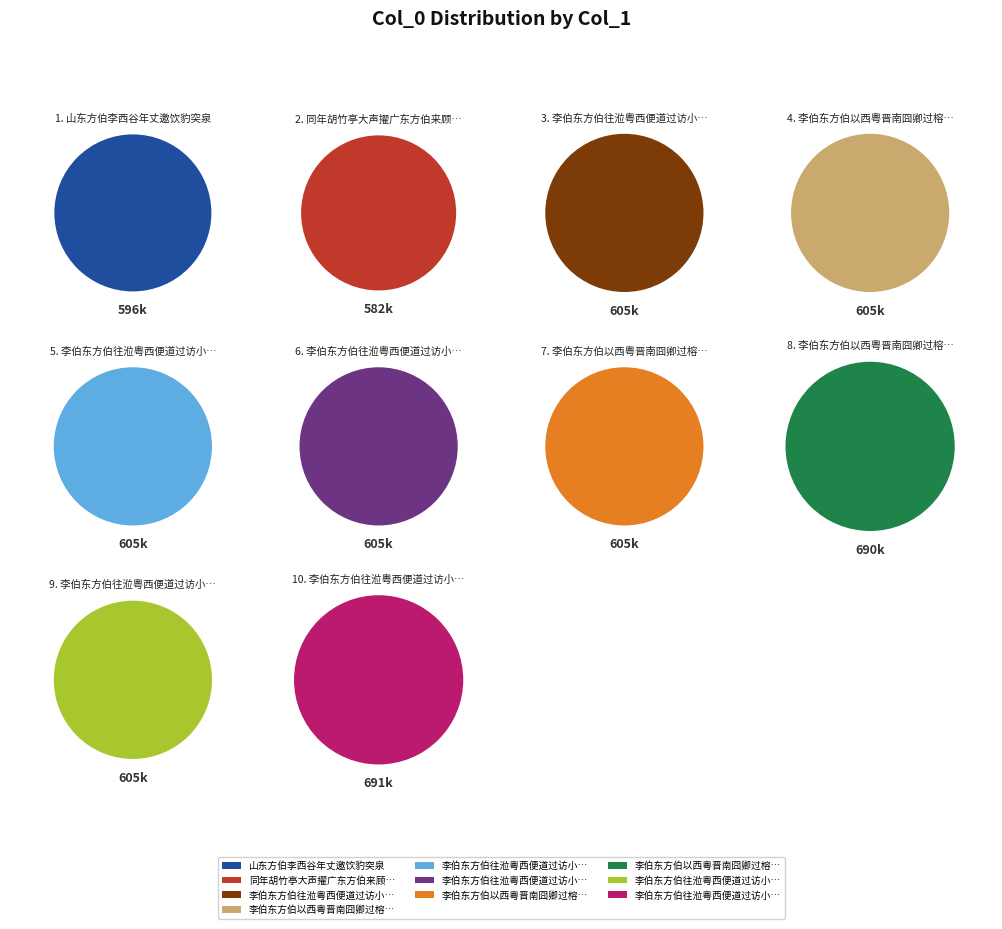

Combined, do 李伯东方伯以西粤晋南囧卿过榕溪话别因用少司空陈公韵赋赠 and 李伯东方伯以西粤晋南囧卿过榕溪话别因用少司空陈公韵赋赠 其一 account for over 50%?

No